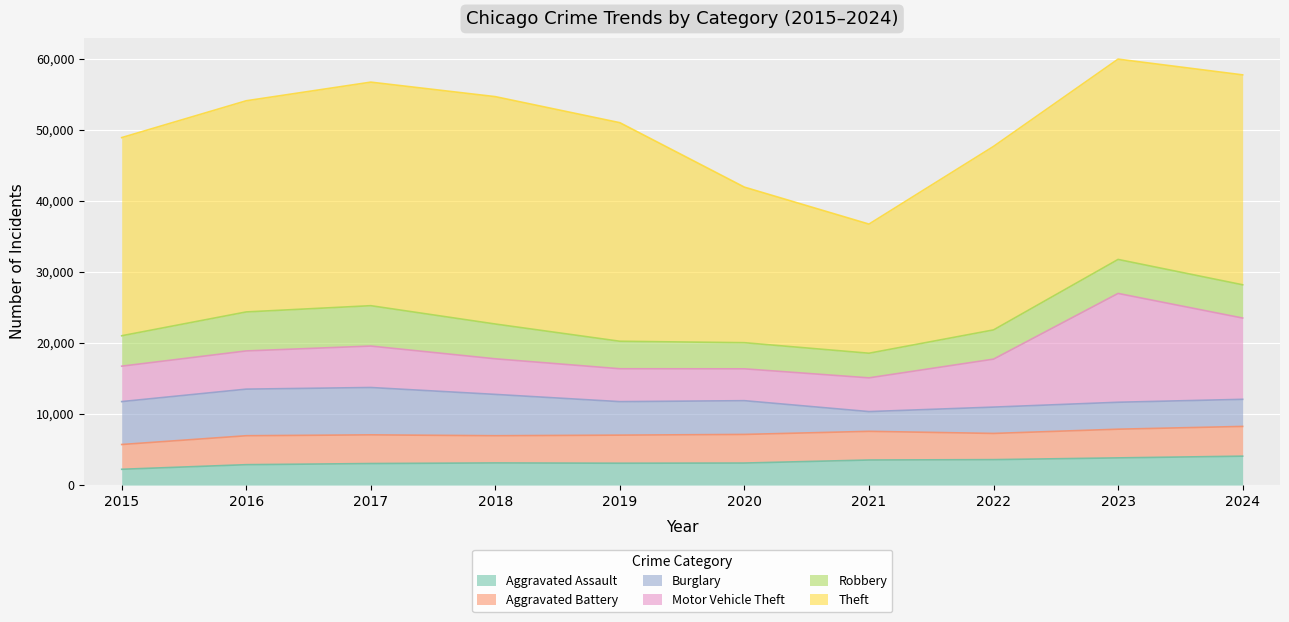

What is the difference between the highest and lowest values at 2018?

28883